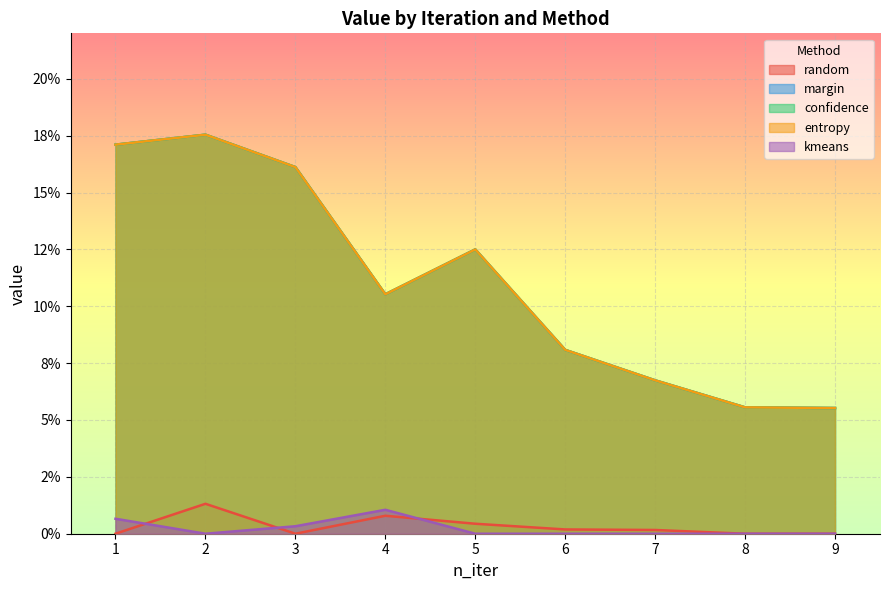

List the series in order of their peak value, highest first.

margin, confidence, entropy, random, kmeans